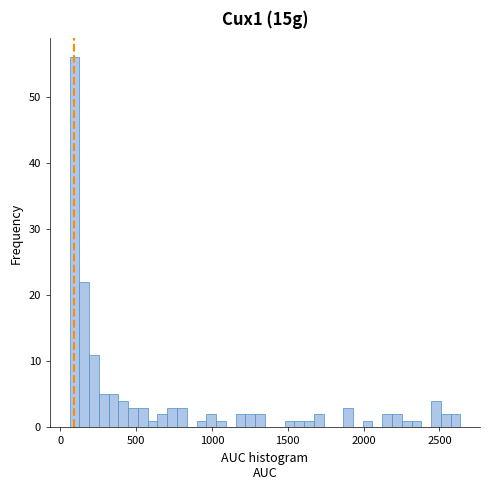

Around what value on the x-axis is the tallest bar? Give the approximate position of its centre, as read against the axis.

100